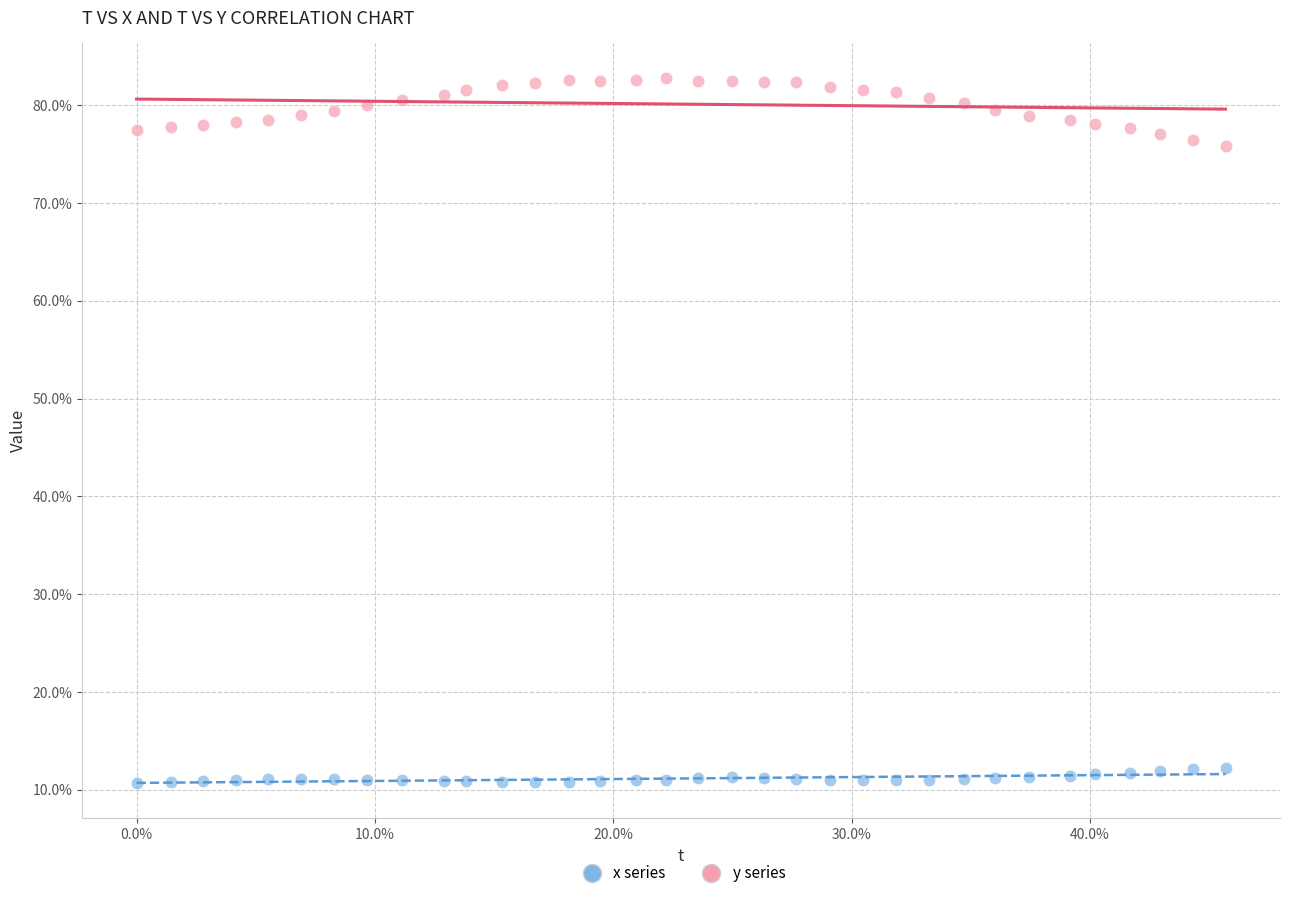

Which series has the largest Y range (max minus min)?

y series